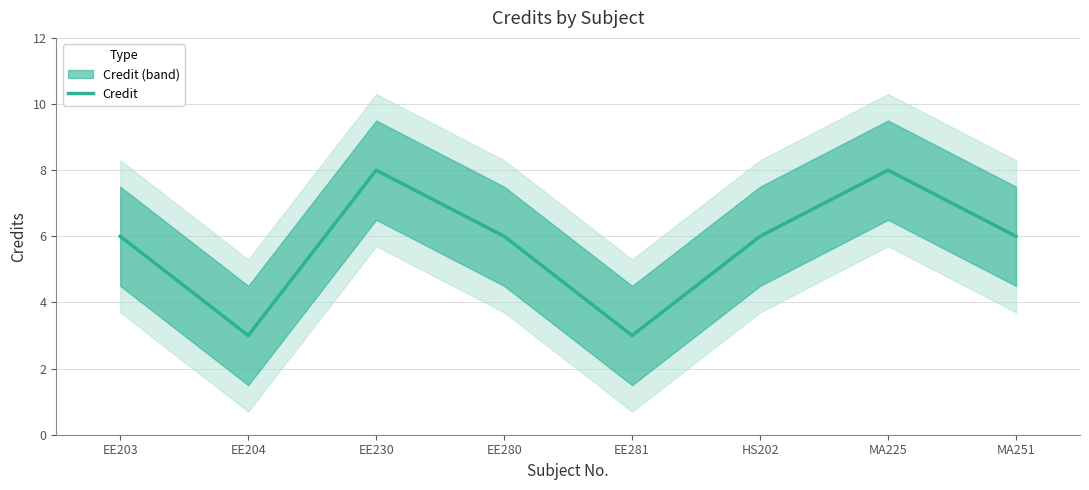

How many interior local peaks (higher than both neighbors) does the data have?

2